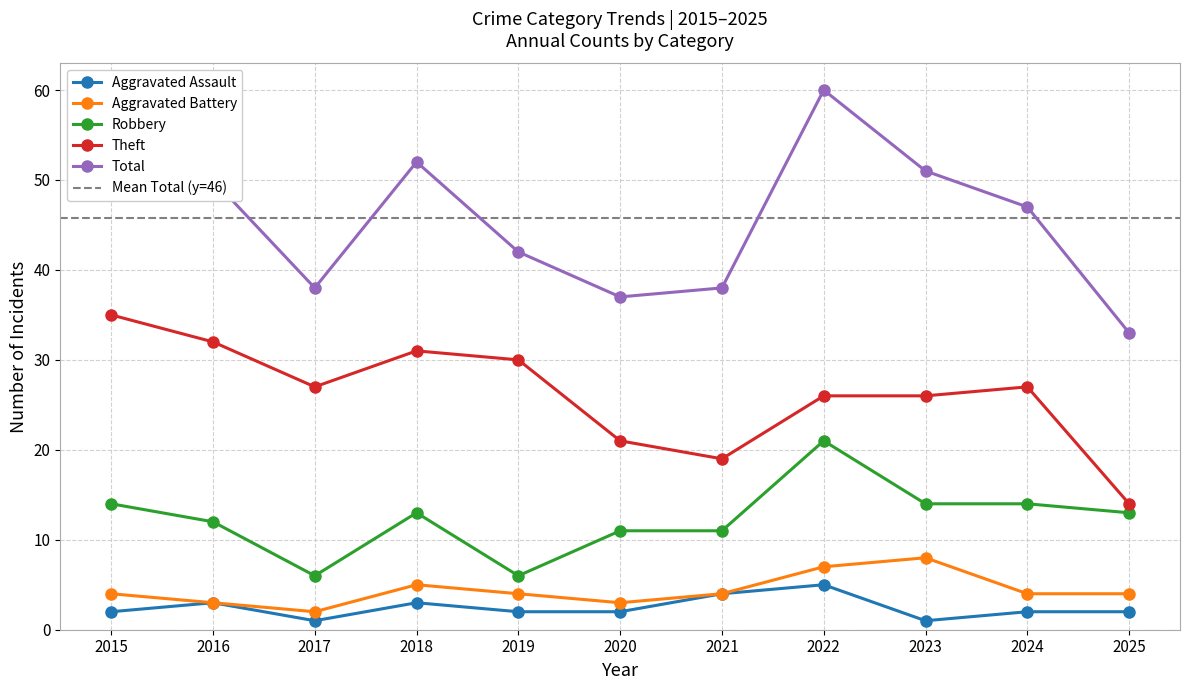

What is the difference between the Theft values at 2022 and 2016?

6